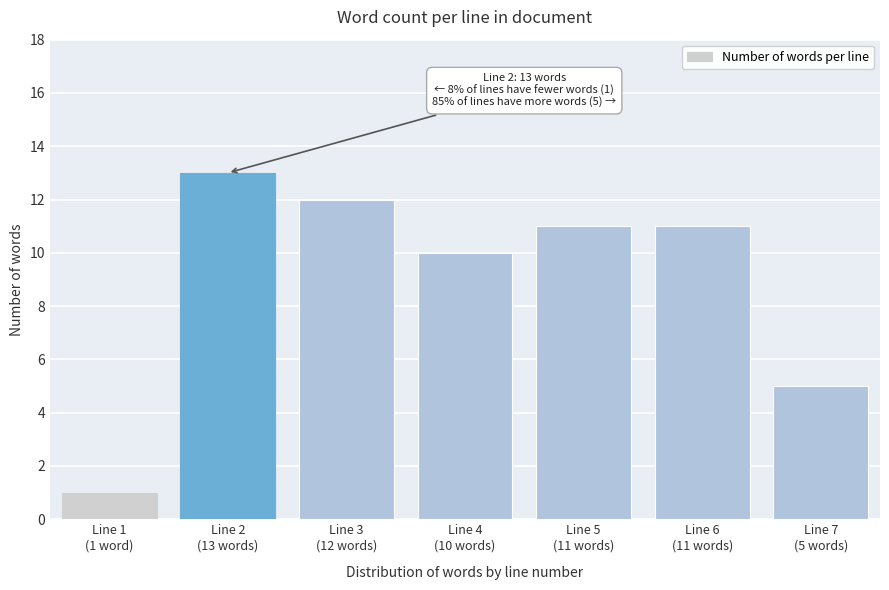

Reading right to left, extract all data points from this chart.

5	11	11	10	12	13	1